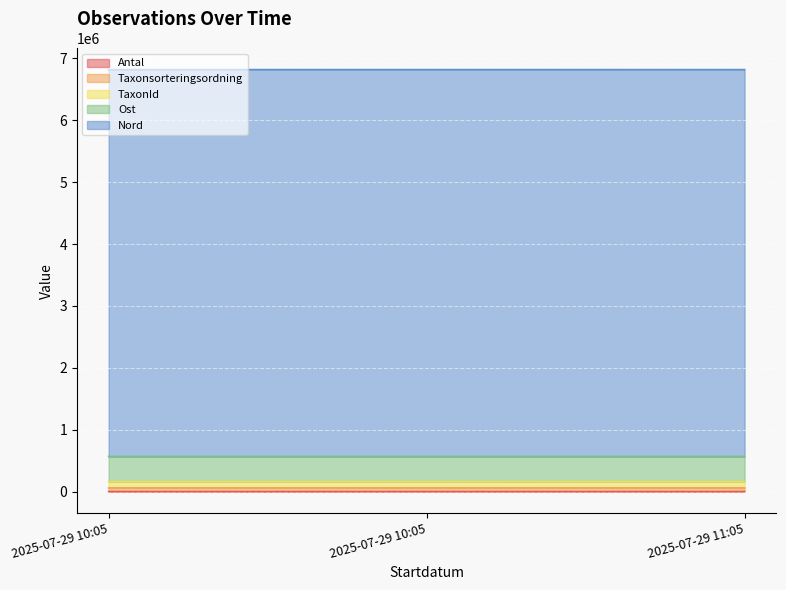

What is the label of the 1st point from the right?

2025-07-29 11:05